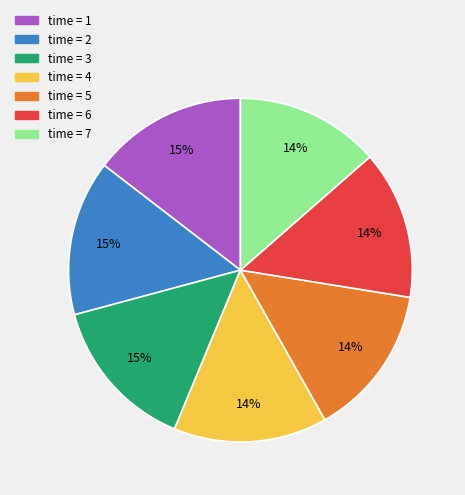

To the nearest percent, what is the difference between the largest and smallest slice percentages?

1%